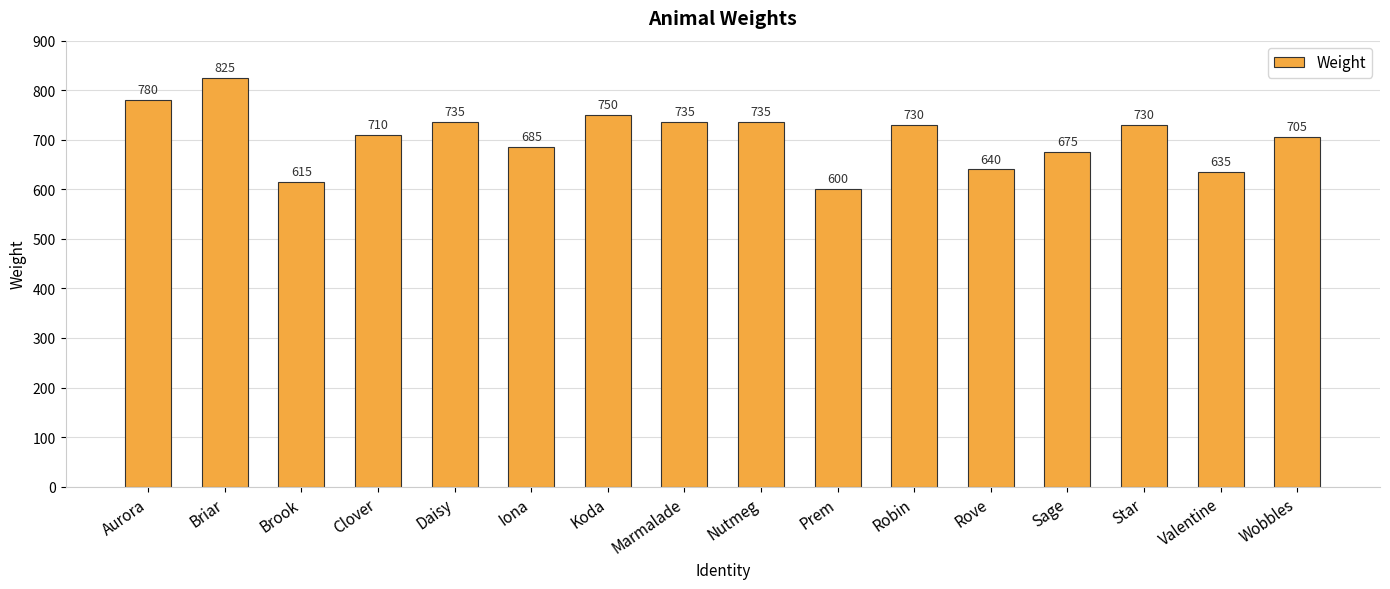

What is the maximum value shown in the chart?

825